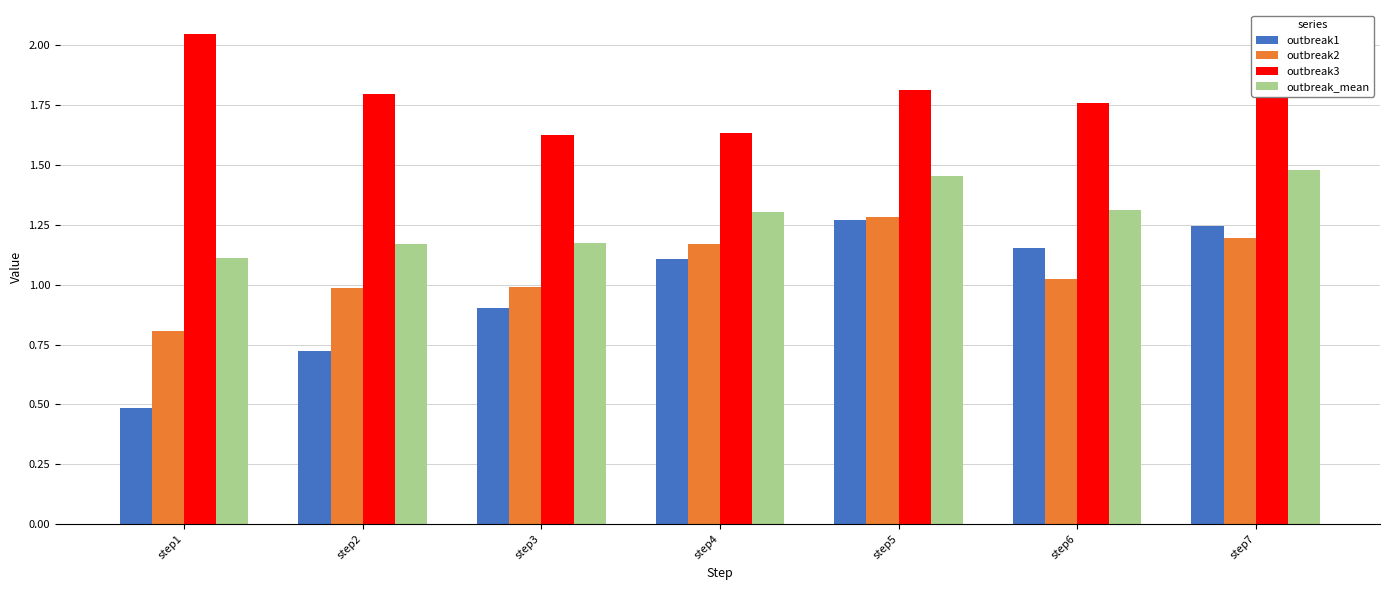

Does the chart contain any negative values?

No